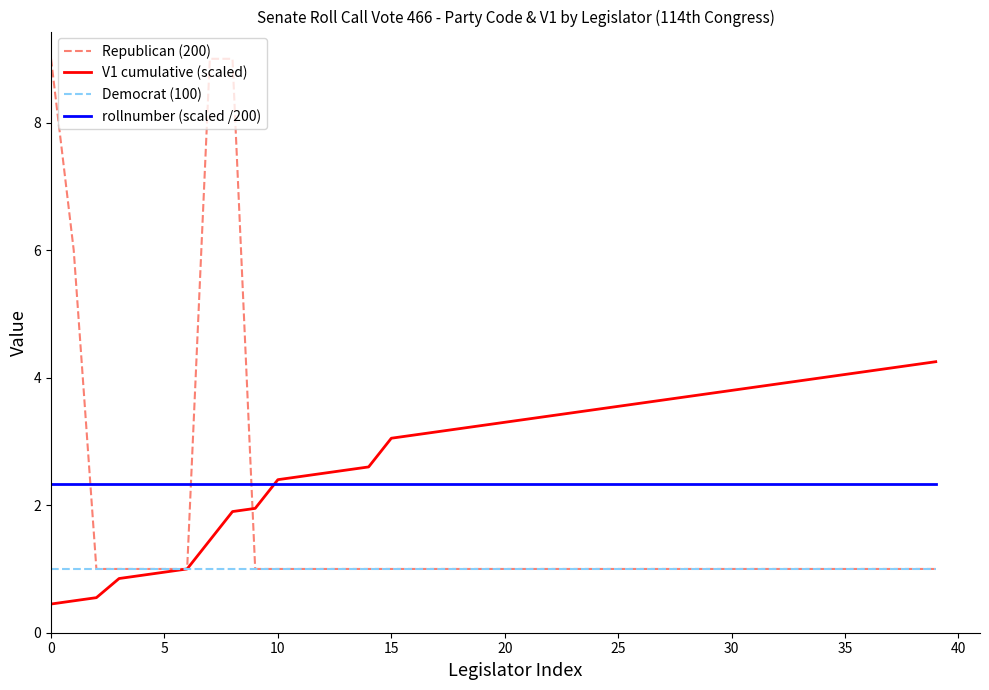

Which series has the widest spread of values?

Republican (200)